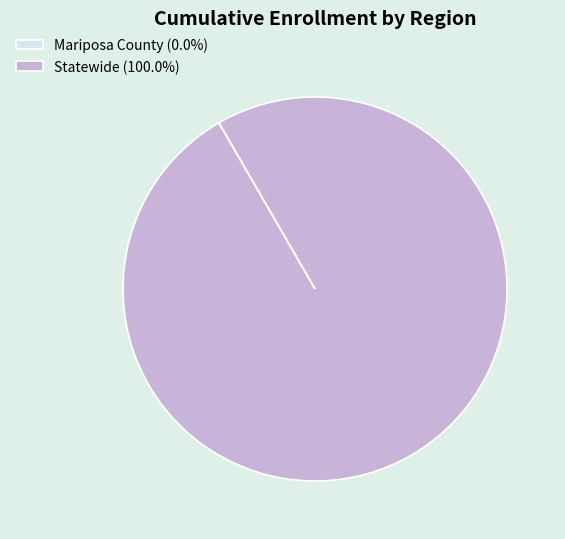

Does any single category account for the majority?

Yes